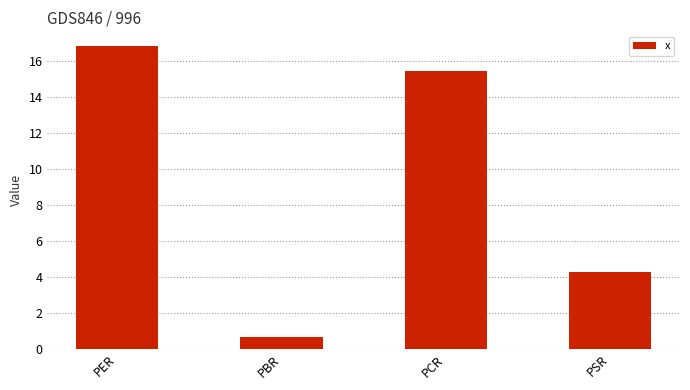

At which label does the data first exceed 15?

PER